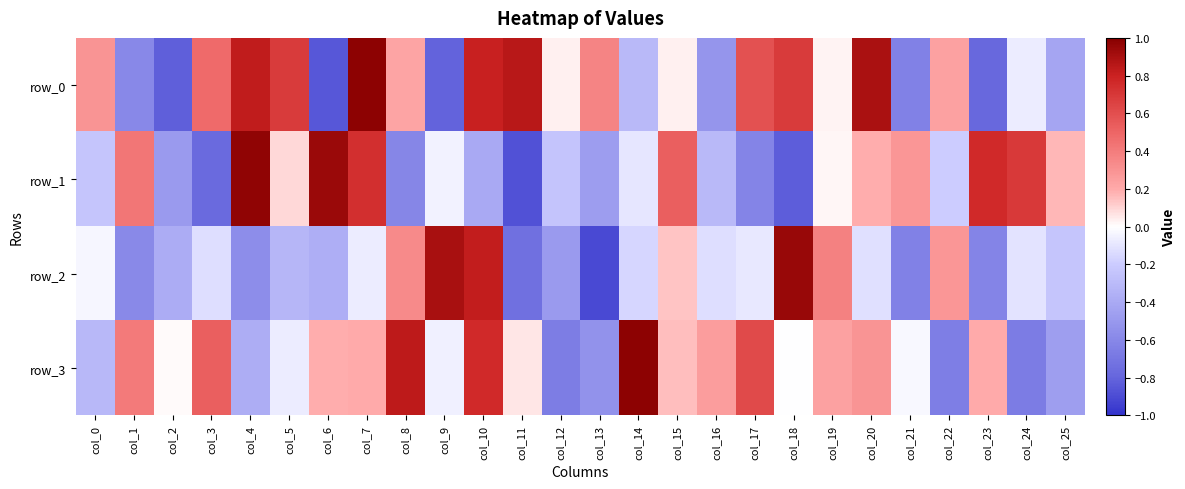

What is the difference between the row_1 values at col_0 and col_14?

0.1